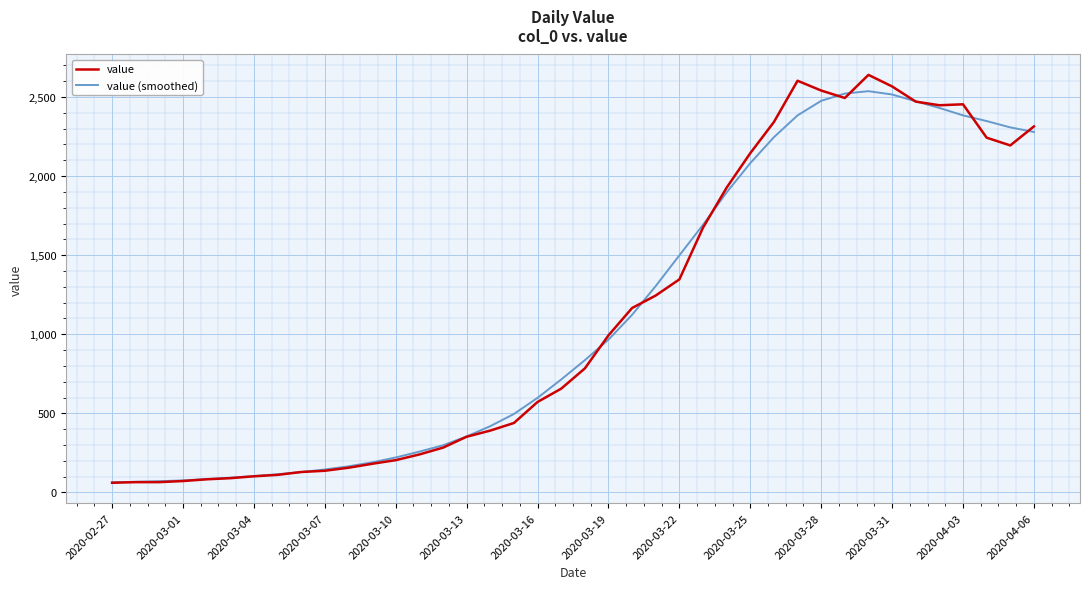

What is the minimum value shown in the chart?

61